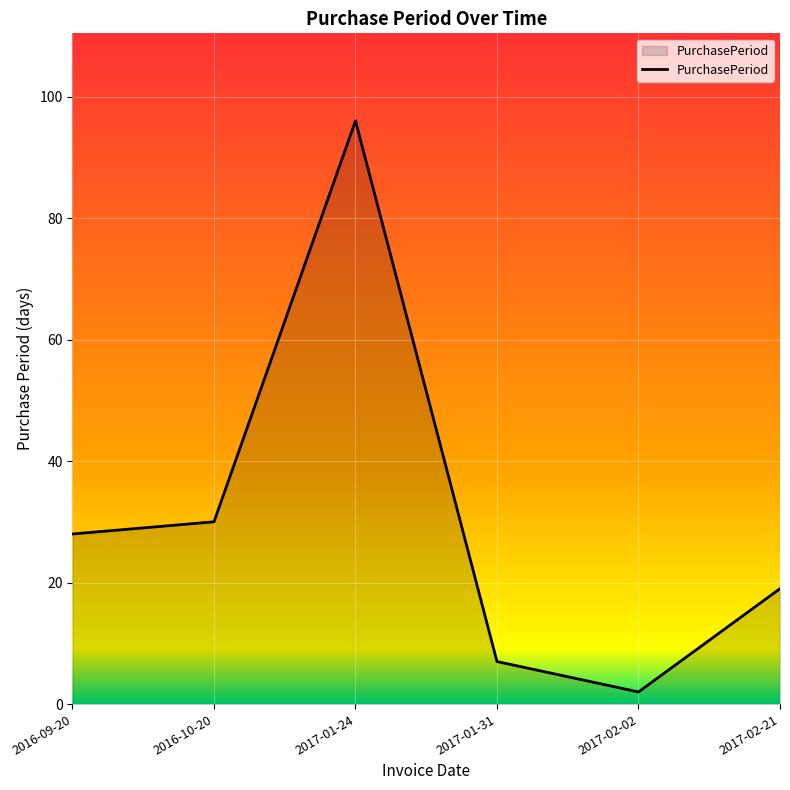

What position from the left is 2017-02-21?

6